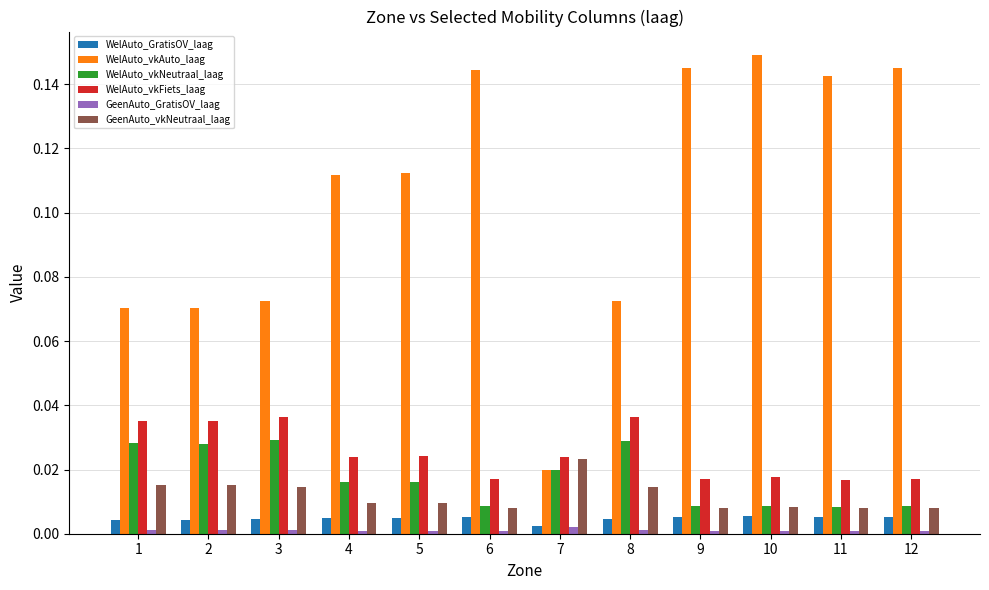

Which series changed the most between 5 and 6?

WelAuto_vkAuto_laag